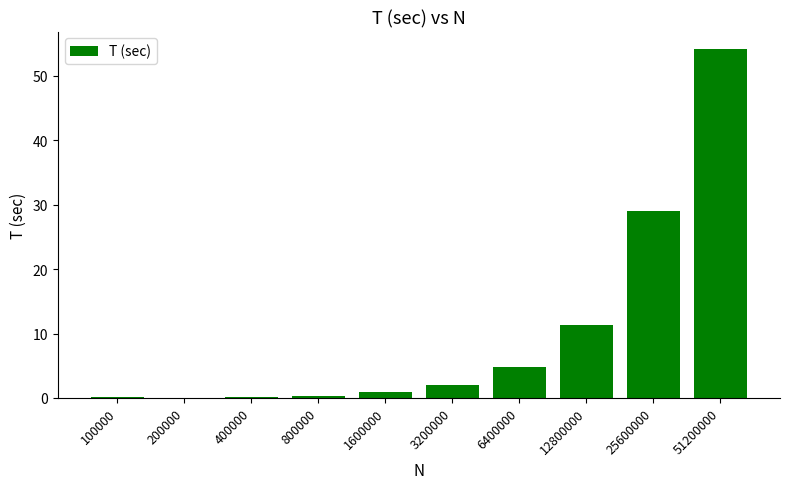

What is the sum of all values?

103.1